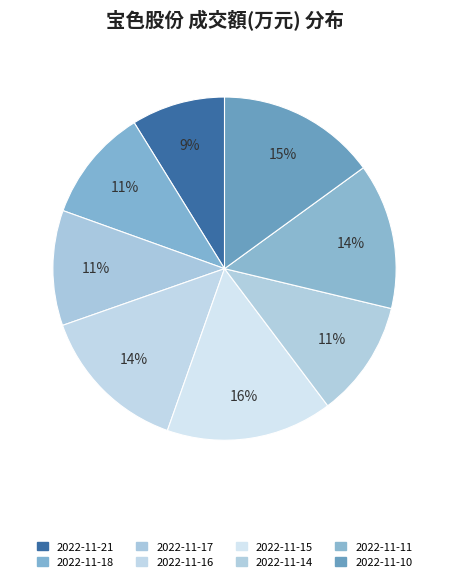

Is there a majority slice in this chart?

No